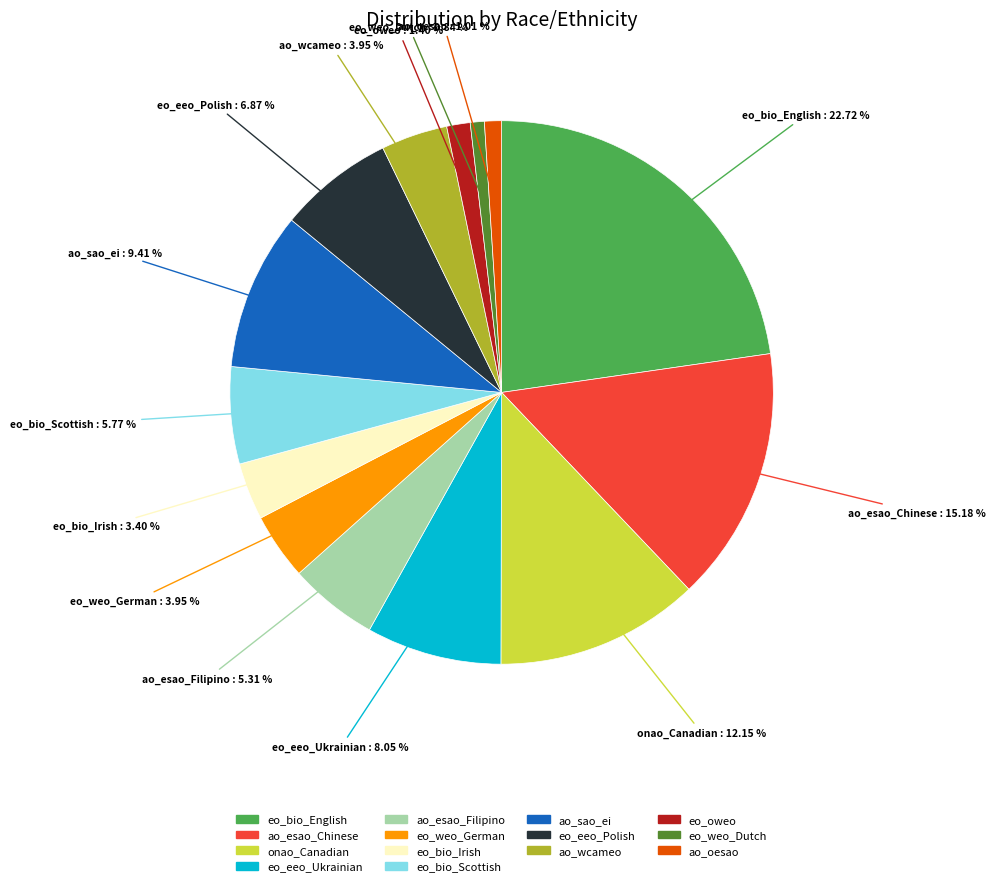

Is there a majority slice in this chart?

No